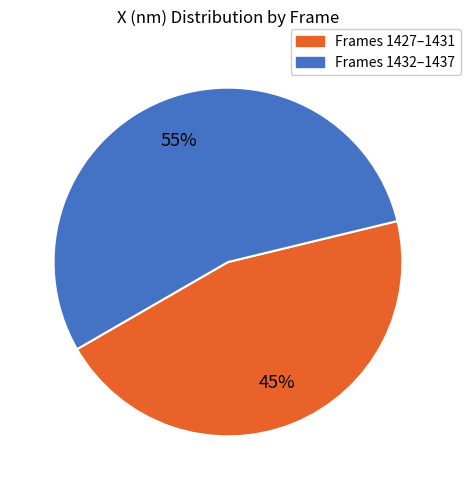

To the nearest percent, what is the average slice percentage?

50%